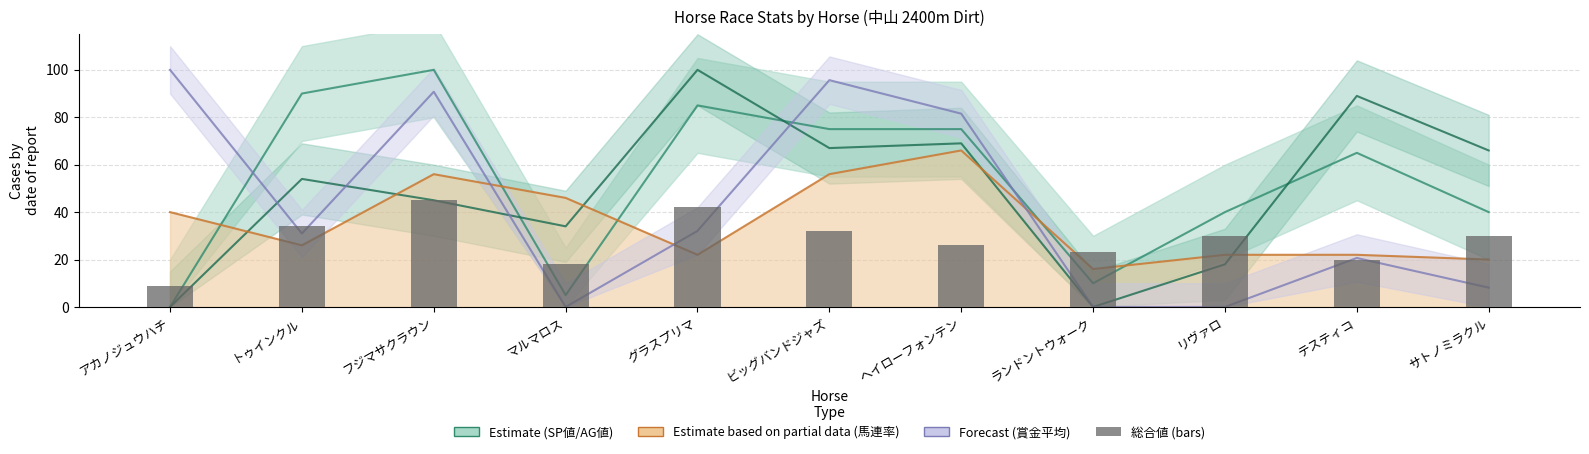

True or false: the data shows 20 at テスティコ.

True